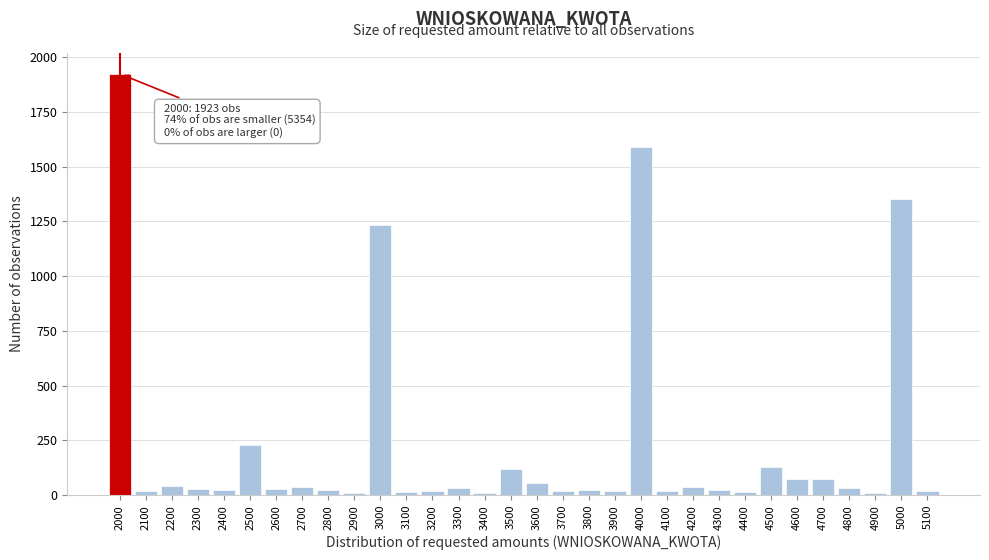

At which label is the value closest to 965?

3000